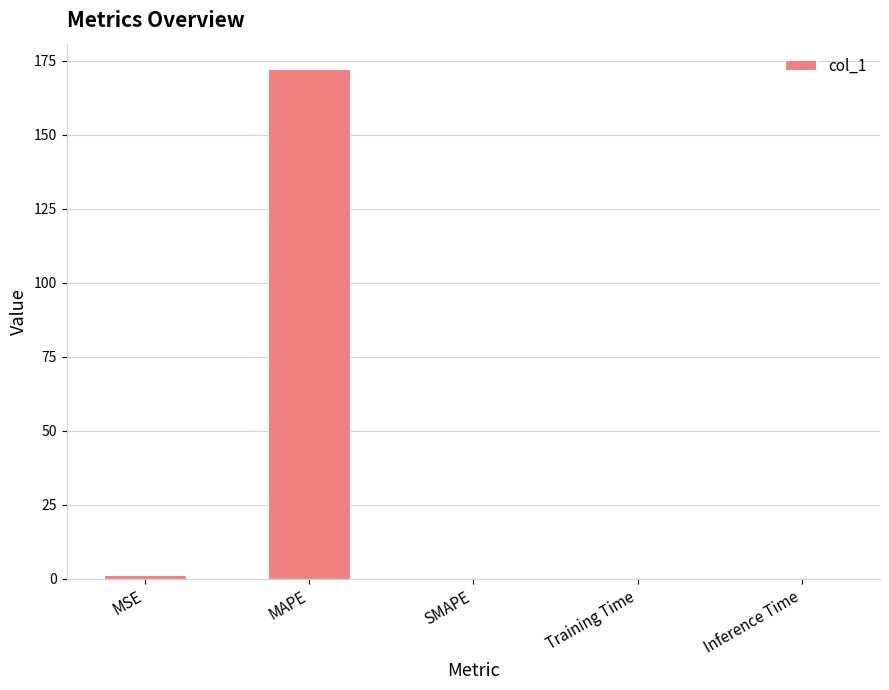

Count the number of categories in the chart.

5